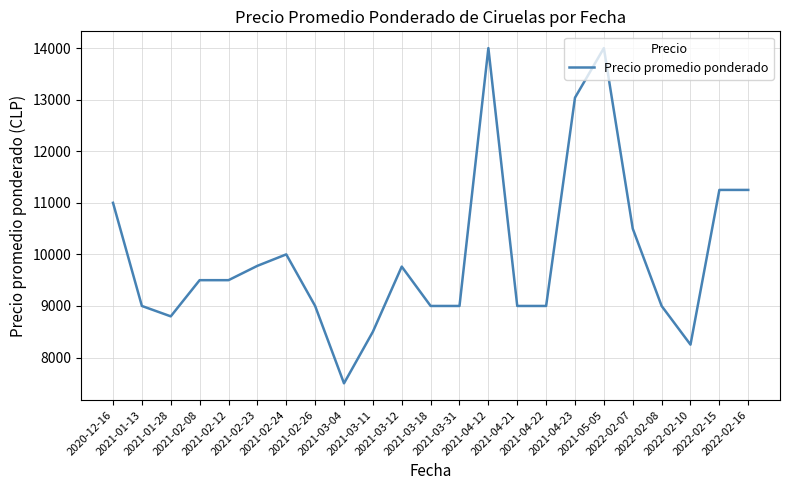

True or false: the data has more than 1 interior local peaks.

True